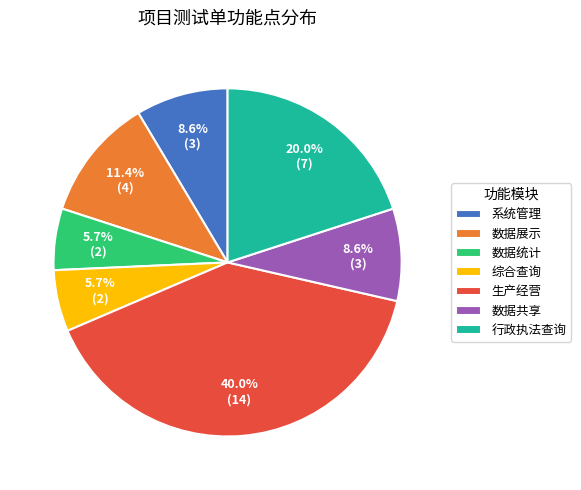

To the nearest percent, what is the difference between the 生产经营 and 系统管理 slice percentages?

31%